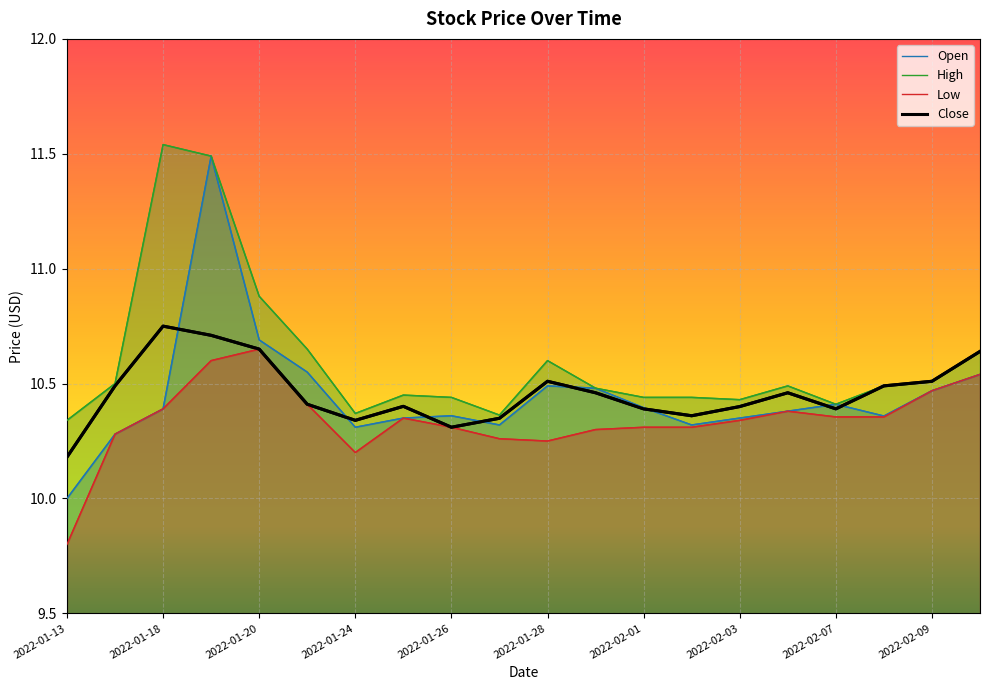

Reading right to left, transcribe all the data shown in this chart.

Open: 10.5	10.5	10.4	10.4	10.4	10.4	10.3	10.4	10.5	10.5	10.3	10.4	10.4	10.3	10.6	10.7	11.5	10.4	10.3	10.0
High: 10.6	10.5	10.5	10.4	10.5	10.4	10.4	10.4	10.5	10.6	10.4	10.4	10.4	10.4	10.6	10.9	11.5	11.5	10.5	10.3
Low: 10.5	10.5	10.4	10.4	10.4	10.3	10.3	10.3	10.3	10.2	10.3	10.3	10.4	10.2	10.4	10.6	10.6	10.4	10.3	9.8
Close: 10.6	10.5	10.5	10.4	10.5	10.4	10.4	10.4	10.5	10.5	10.3	10.3	10.4	10.3	10.4	10.6	10.7	10.8	10.5	10.2